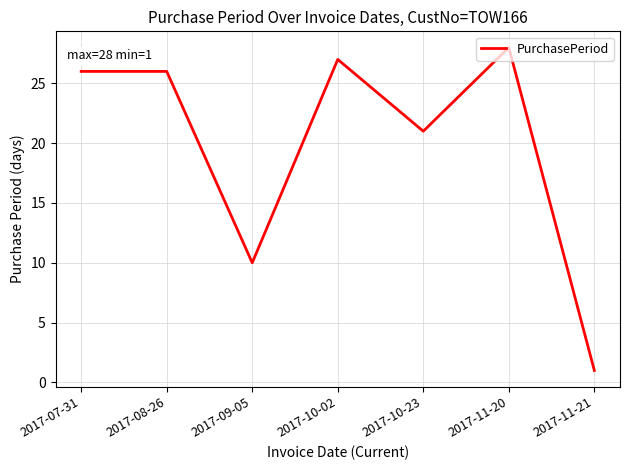

How many values are below 26?

3